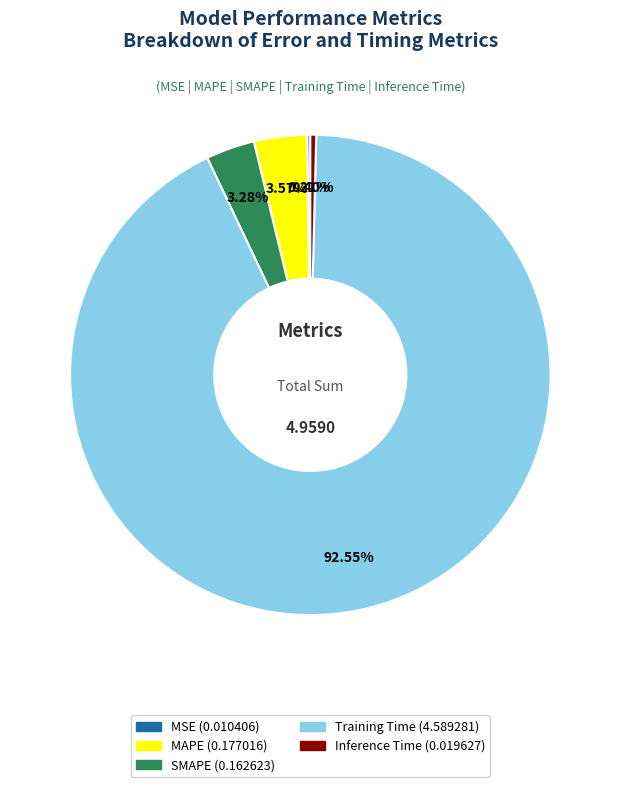

Does any single category account for the majority?

Yes